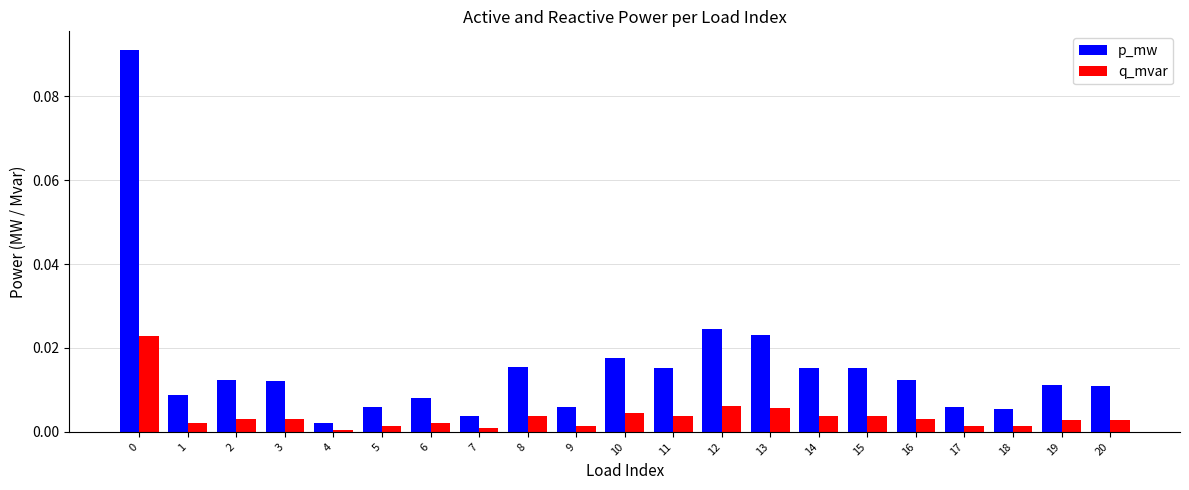

Is the value of q_mvar at 7 greater than the value of p_mw at 17?

No